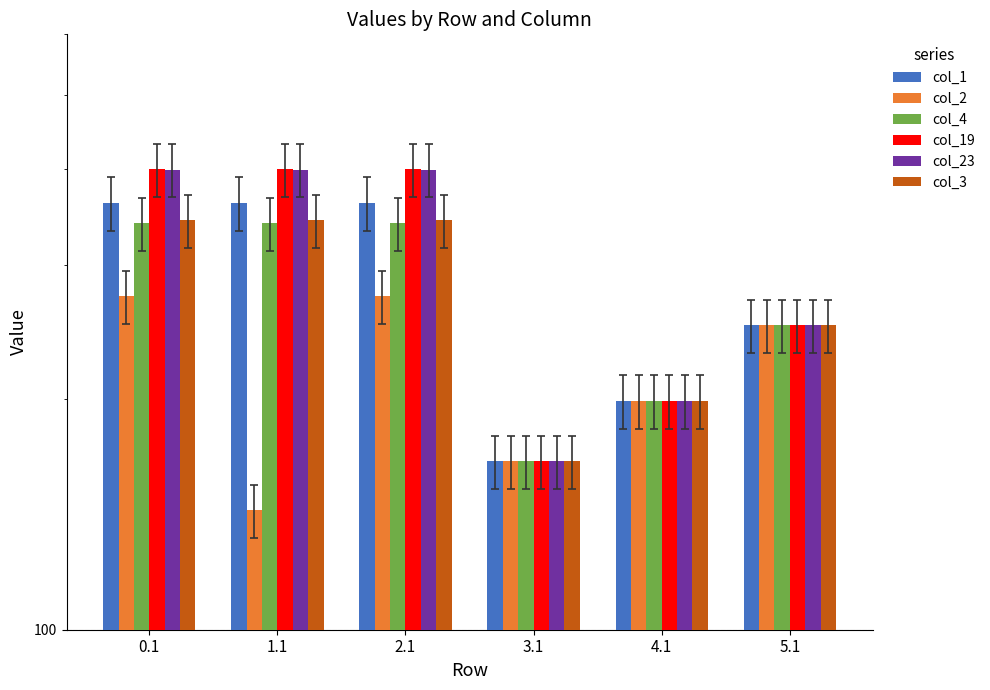

Which label corresponds to the smallest value in the chart?

1.1